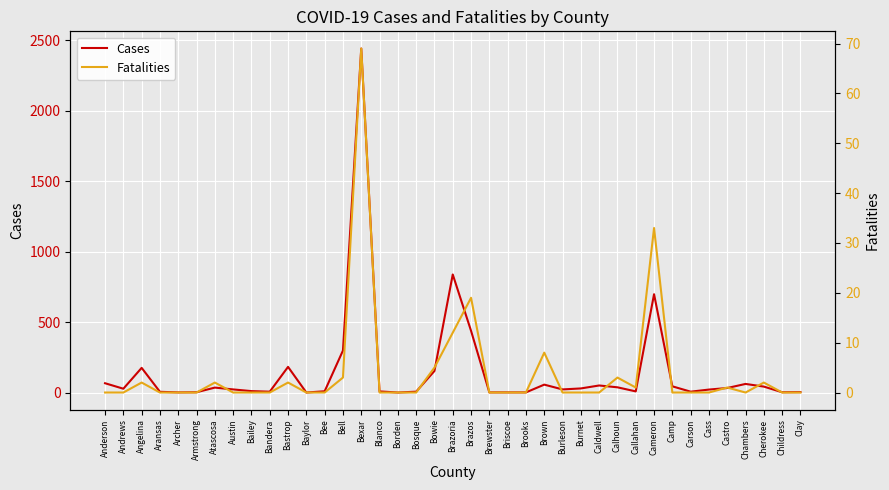

Which series has the largest total across all categories?

Cases